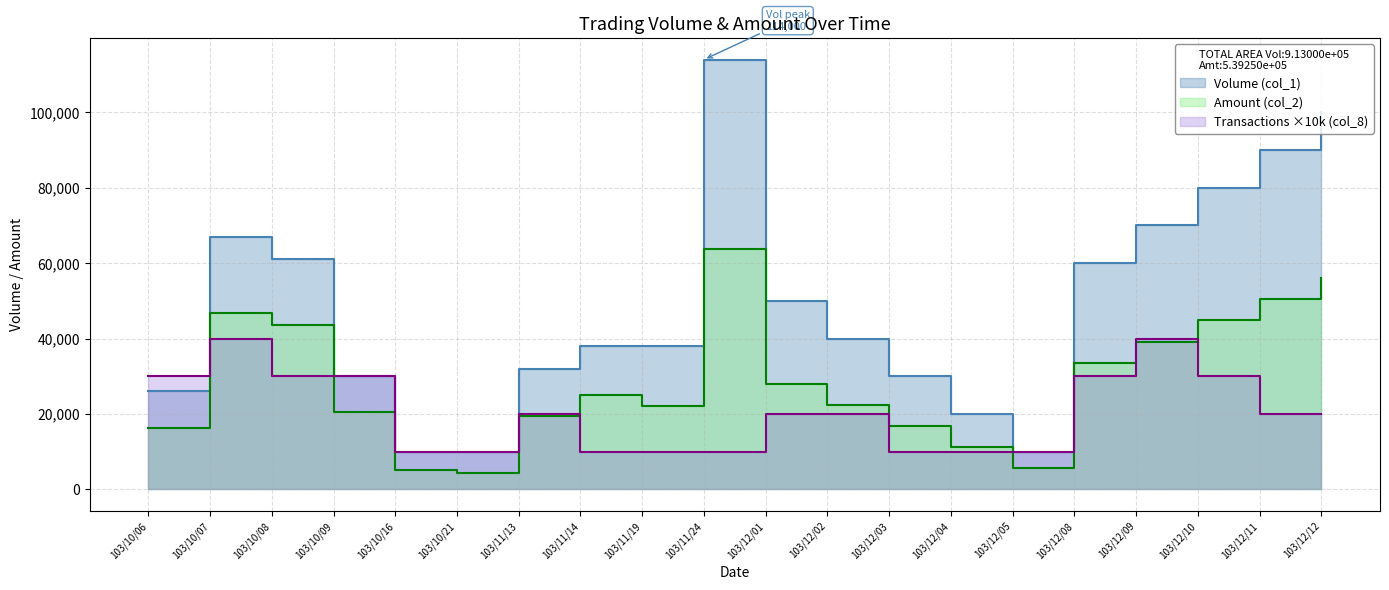

What is the total value across all series at 103/11/24?

187840